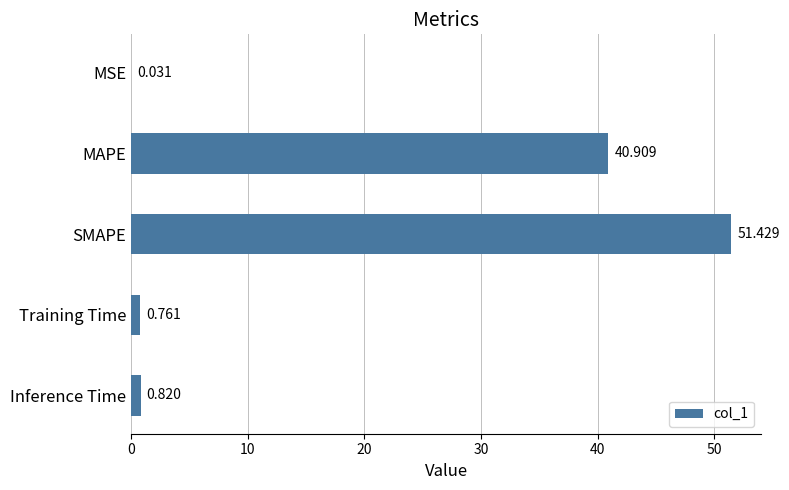

At which label is the value closest to 25?

MAPE